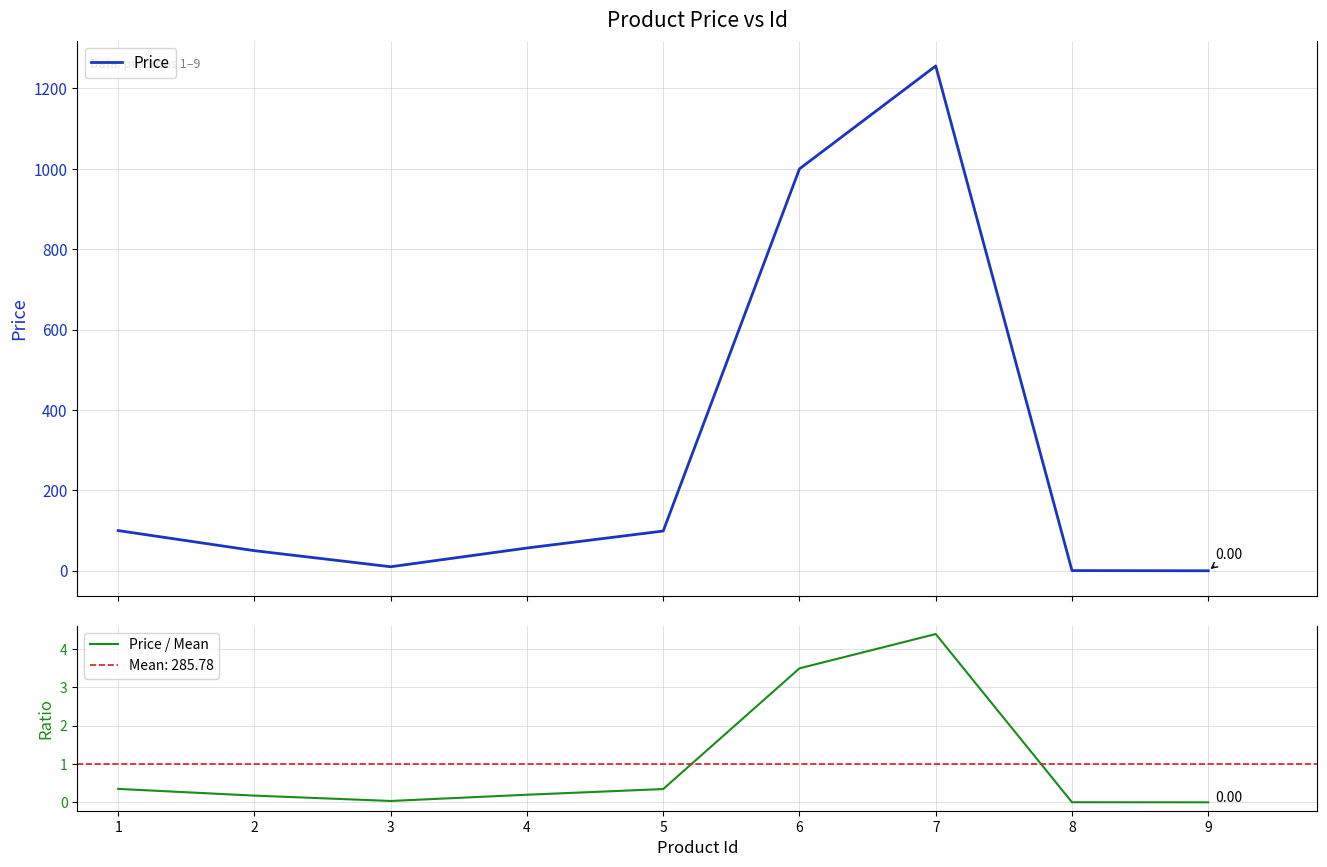

True or false: Price and Price / Mean cross at least once.

False